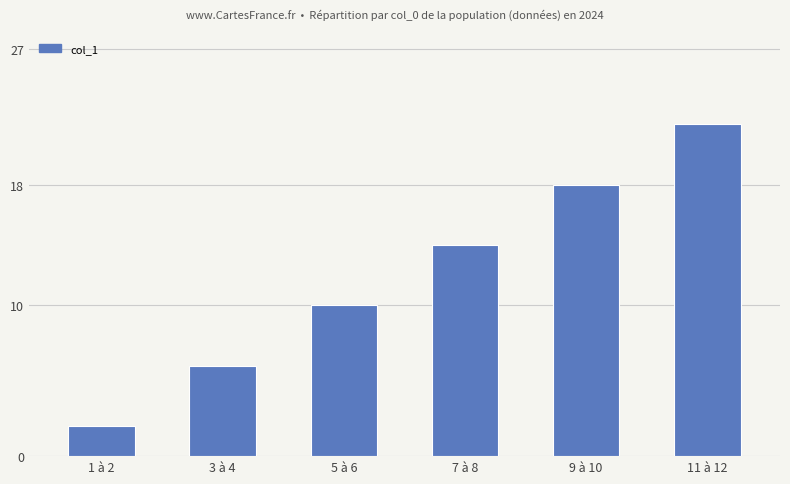

Reading right to left, what are all the values shown in this chart?

11 à 12=22	9 à 10=18	7 à 8=14	5 à 6=10	3 à 4=6	1 à 2=2